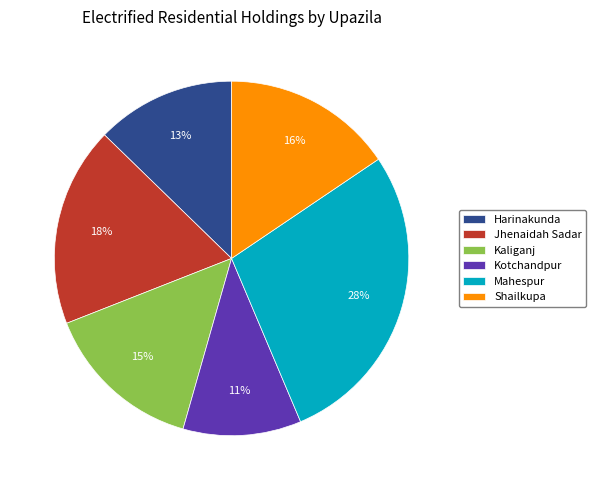

The Kotchandpur slice represents 11% of the pie. True or false?

True